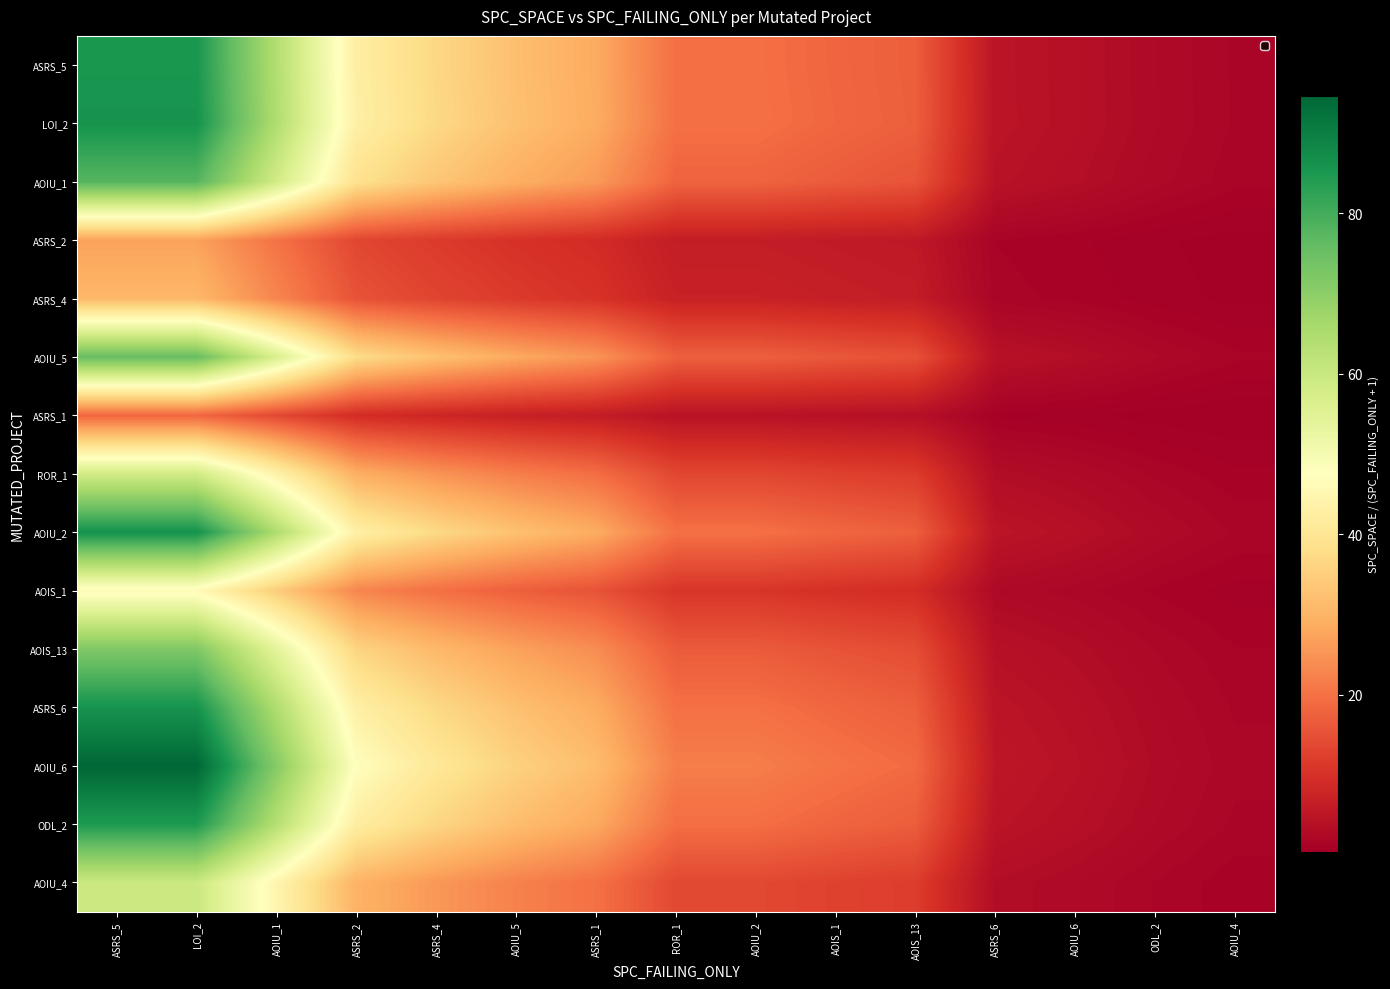

Between ROR_1 and AOIU_6, which series saw the biggest shift?

AOIU_6